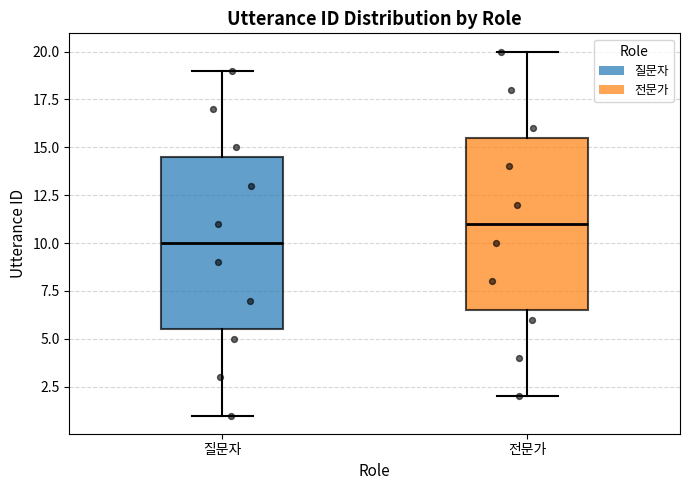

Reading left to right, transcribe this box plot: for each box, give where its median line is, the range the box spans, and where its two whiskers end, as read against the y-axis. The values are not printed on the chart, so give them approximately, as read against the axis.

질문자: median 10.0, box 5.5 to 14.5, whiskers 1.0 to 19.0
전문가: median 11.0, box 6.5 to 15.5, whiskers 2.0 to 20.0